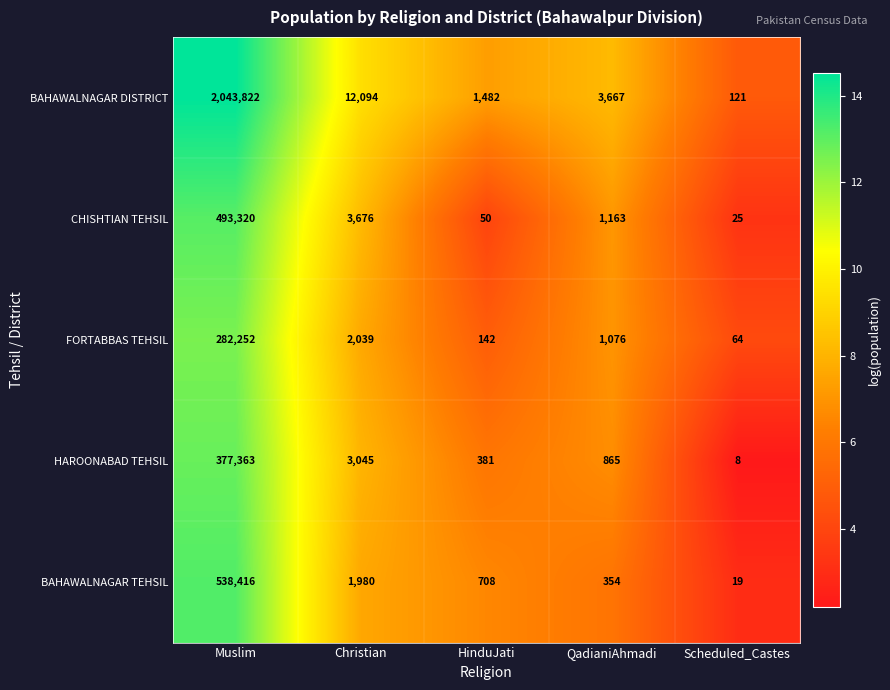

At which category is the sum across all series the highest?

Muslim